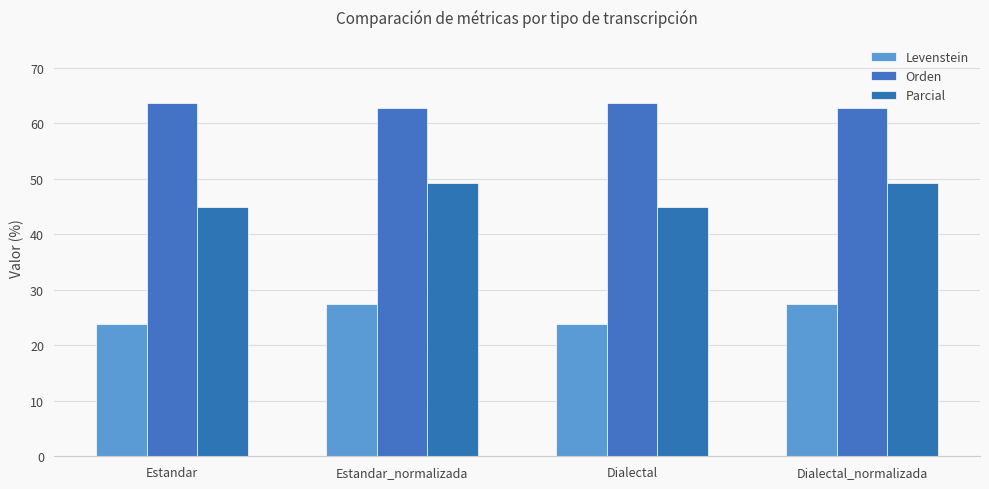

What is the difference between the Orden values at Dialectal and Dialectal_normalizada?

0.8